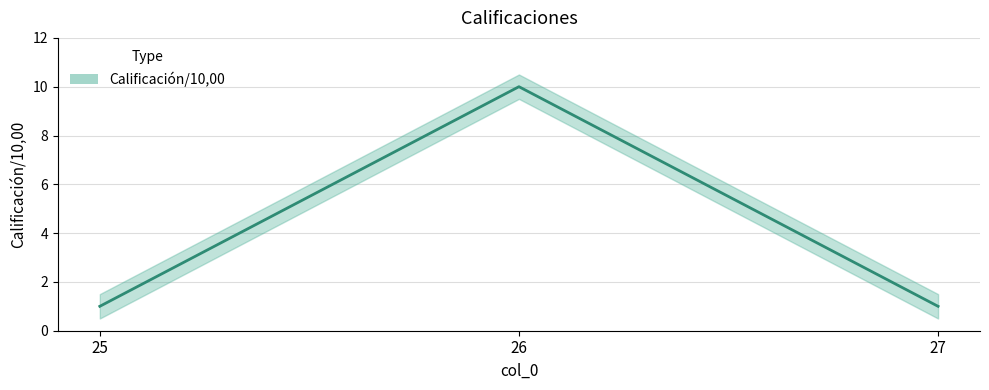

Does the chart have visible grid lines?

Yes